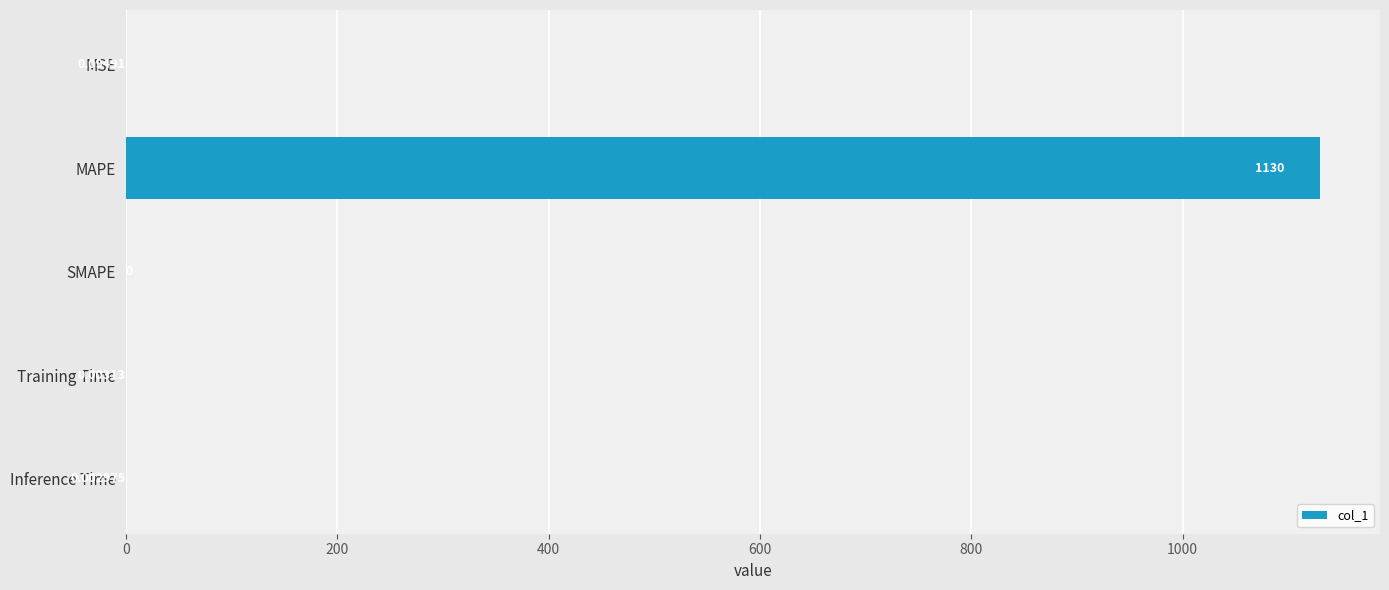

Count the number of categories in the chart.

5